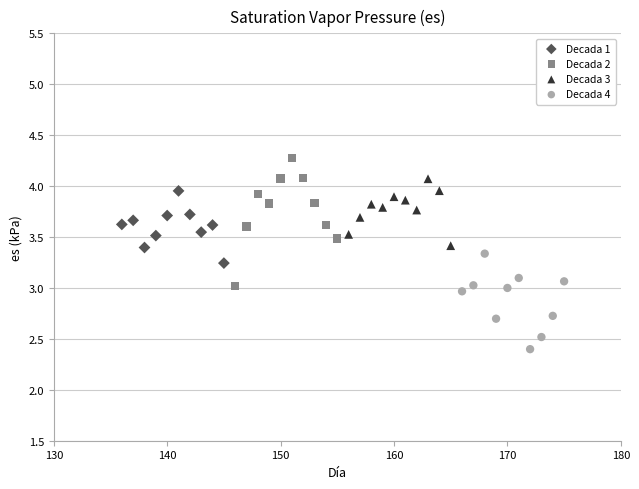

Which series reaches the maximum Y coordinate?

Decada 2